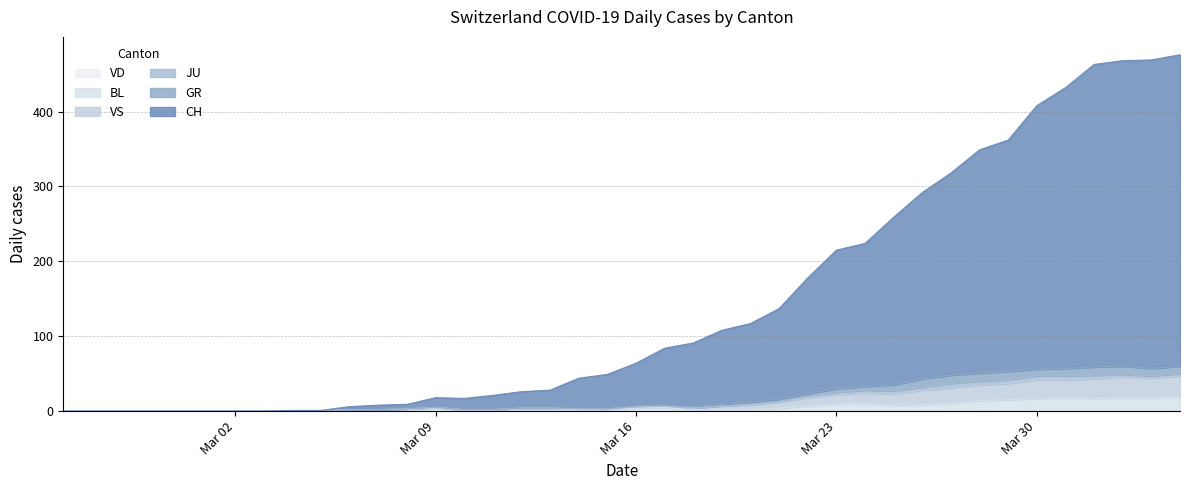

How many interior local peaks does the CH series have?

1